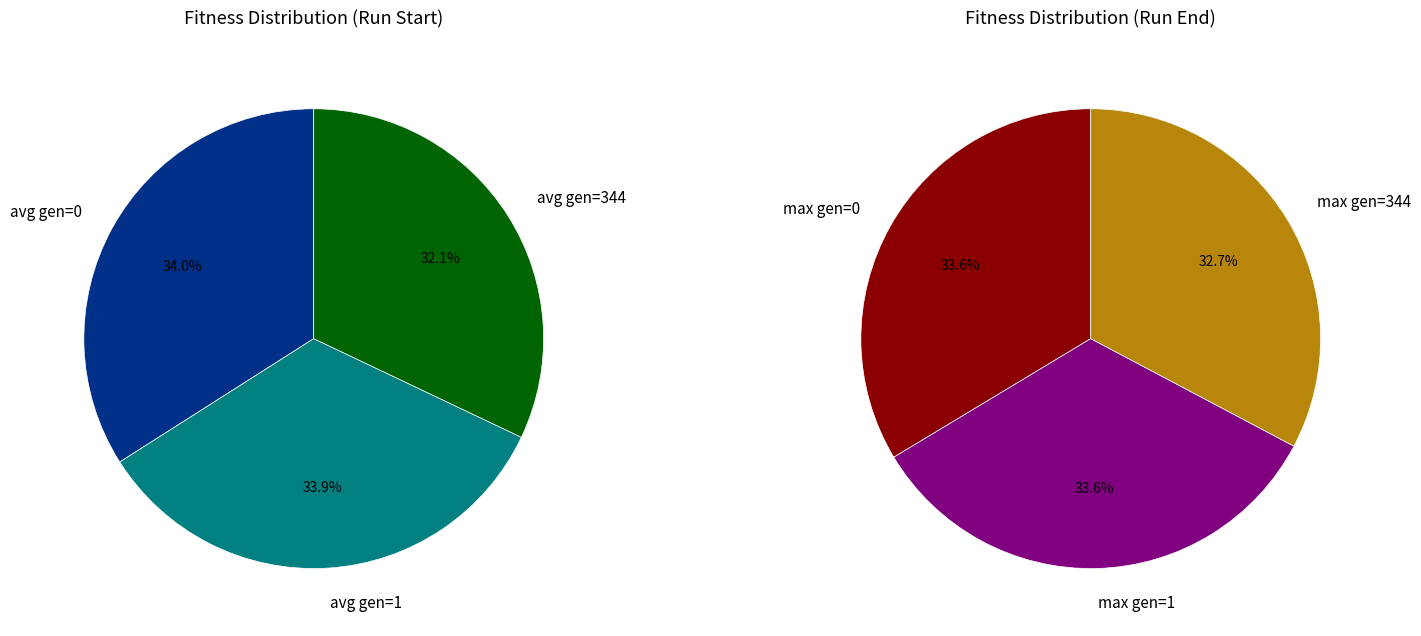

Is avg gen=344 the majority of the pie?

No